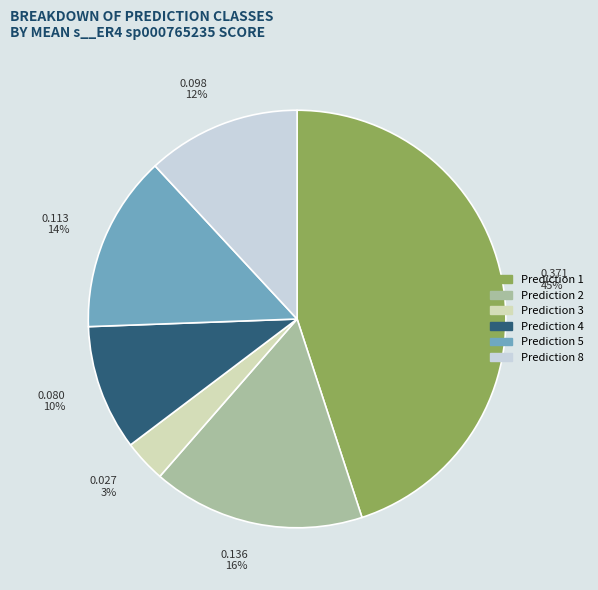

Between Prediction 5 and Prediction 8, which is larger?

Prediction 5